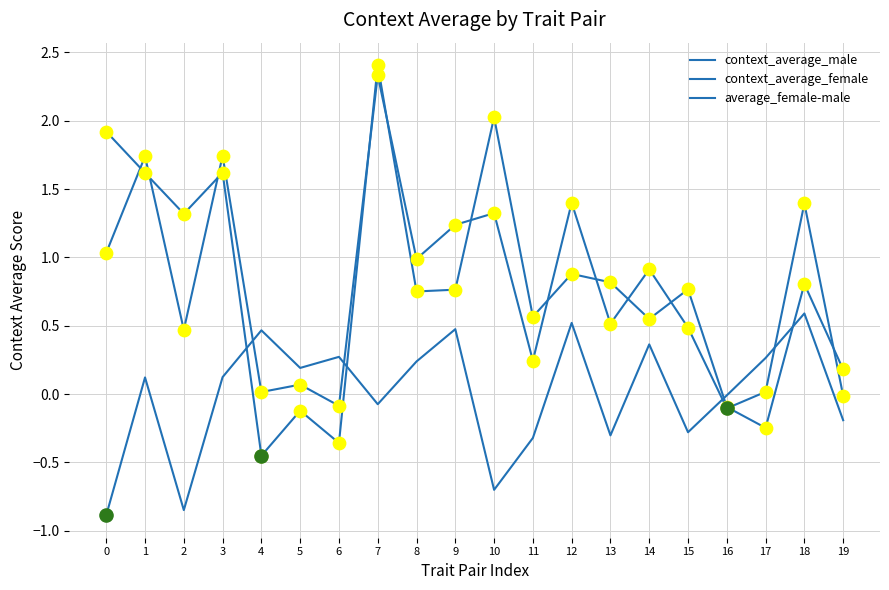

Which series has the largest total across all categories?

context_average_female